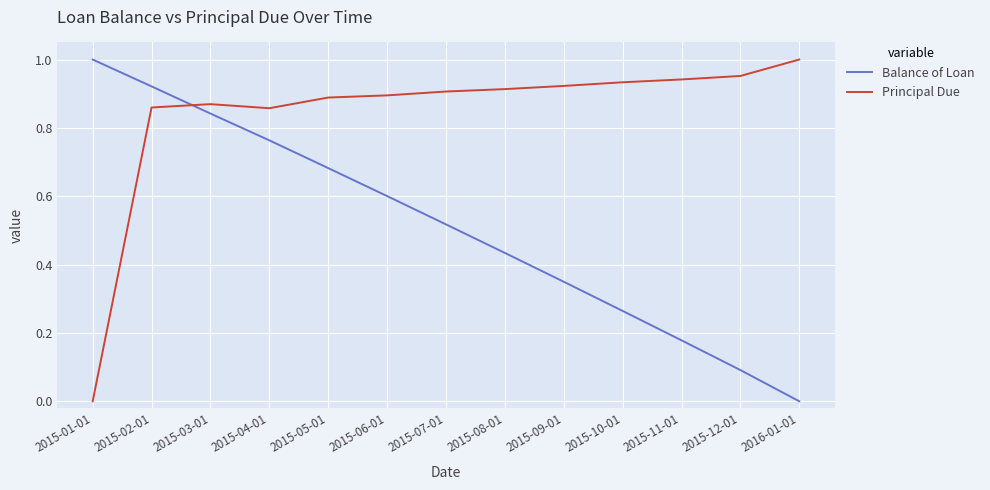

Where is Principal Due nearest to the value 0?

2015-01-01